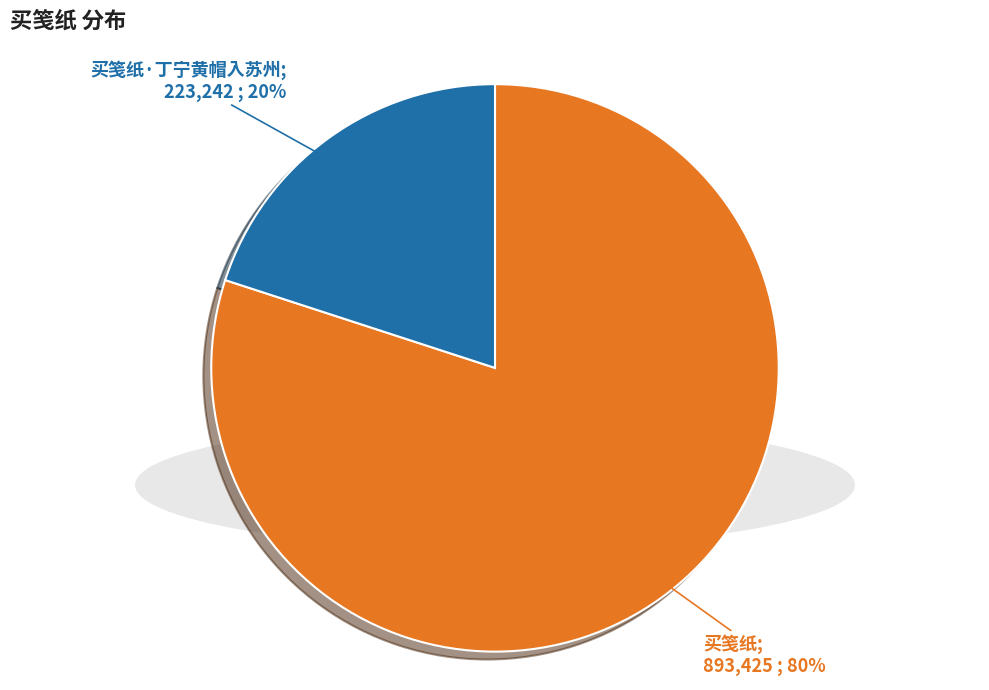

To the nearest percent, what is the average slice percentage?

50%